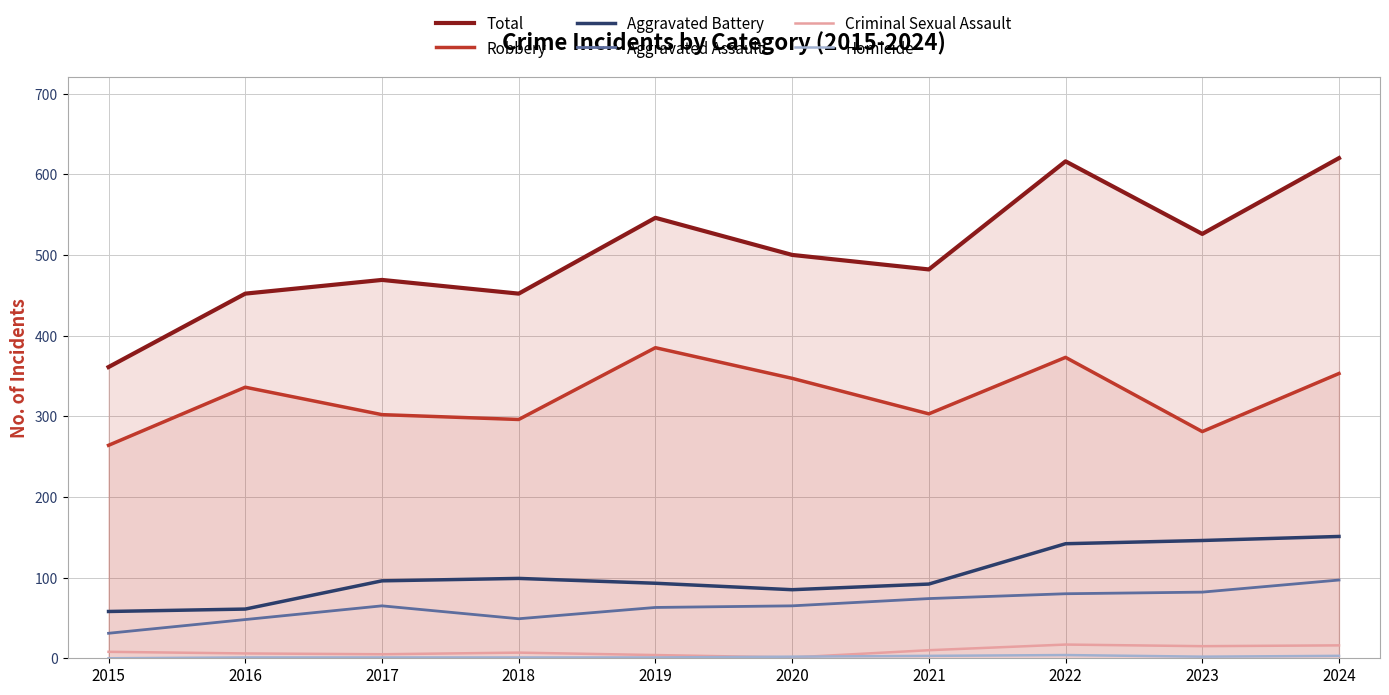

What is the highest value of the Aggravated Battery series?

151